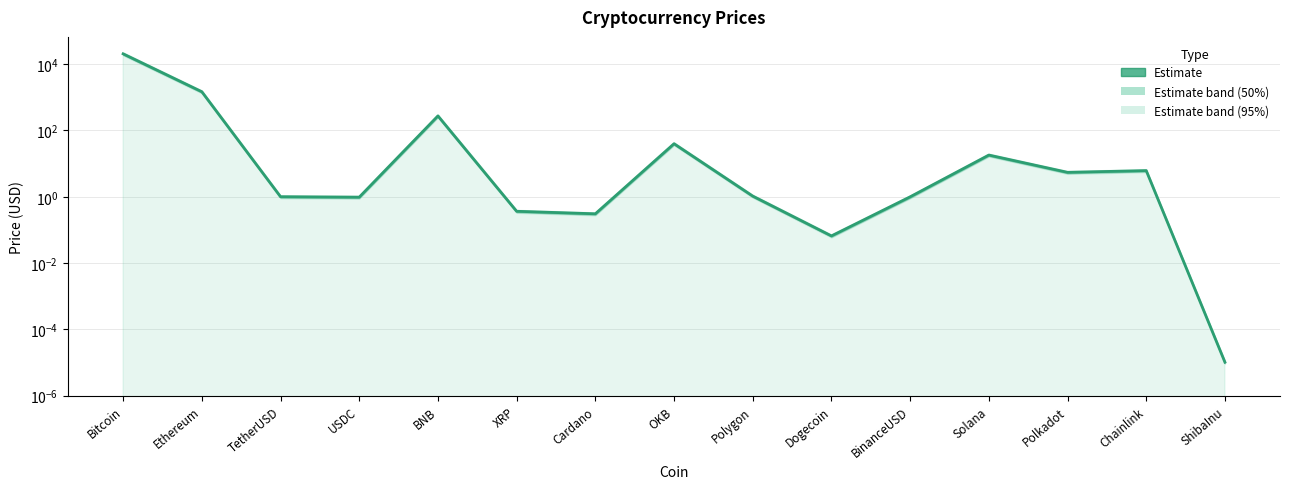

What is the value of the 13th point from the left?

5.5